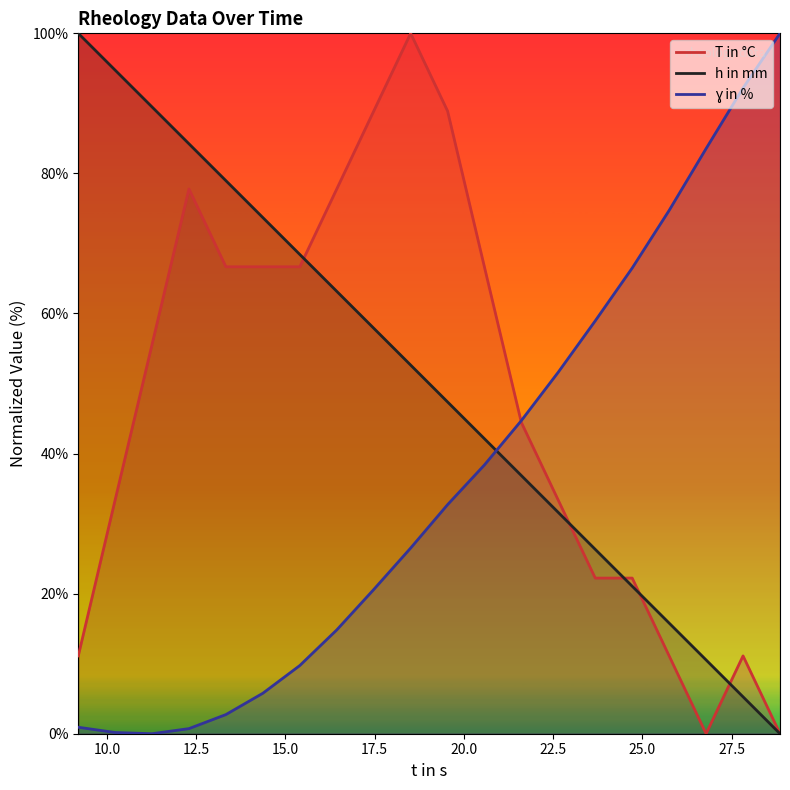

Which category has the lowest value across all series?

26.7819995880127